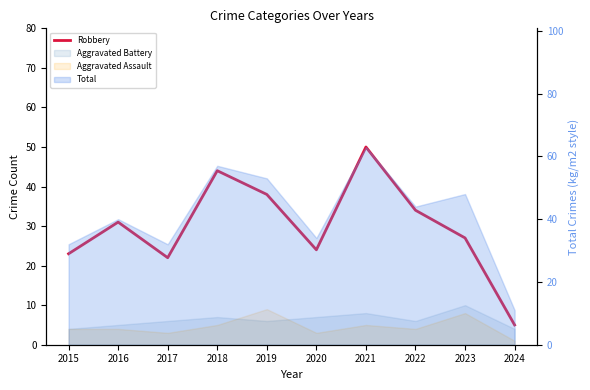

Is it true that the value at 2021 is 89?

False